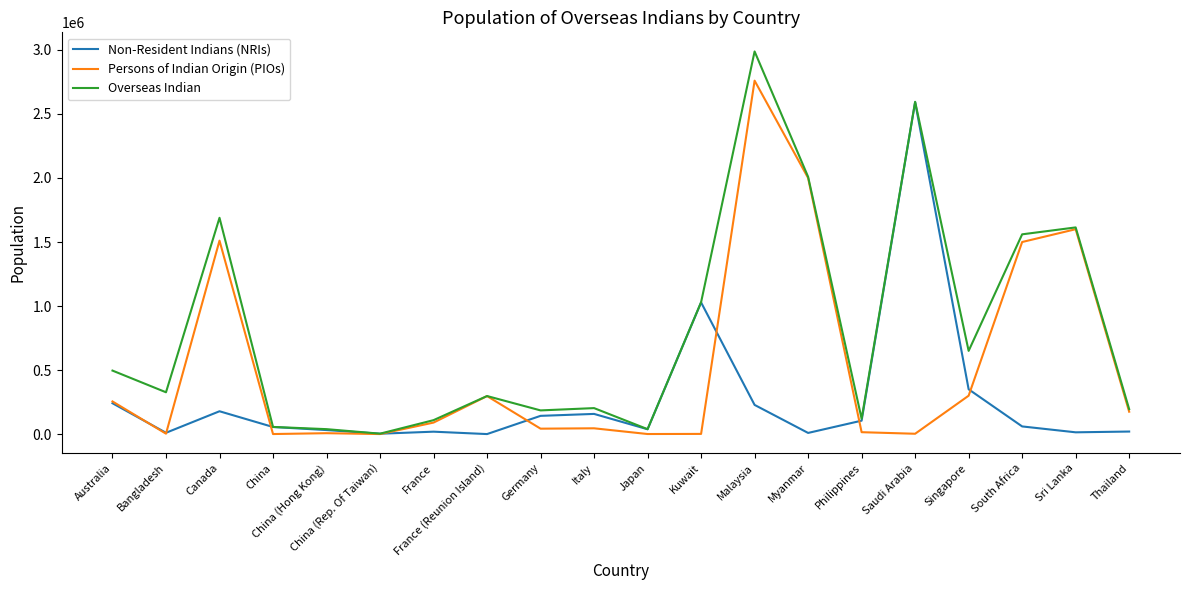

Count the number of categories in the chart.

20